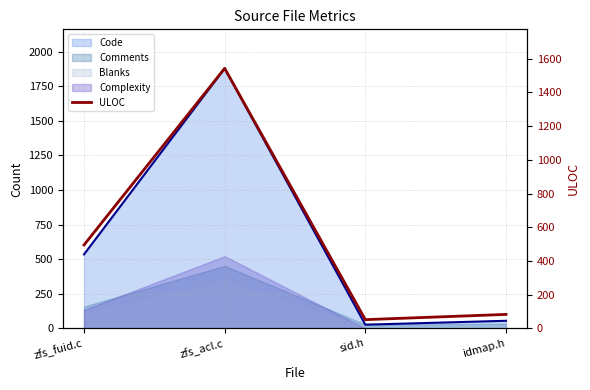

What is the greatest value displayed?

1543